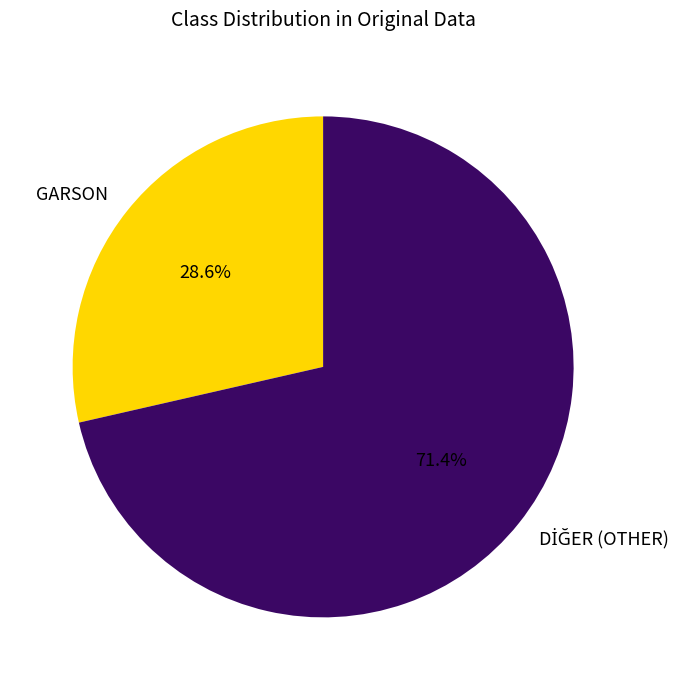

What is the smallest slice in the pie chart?

GARSON